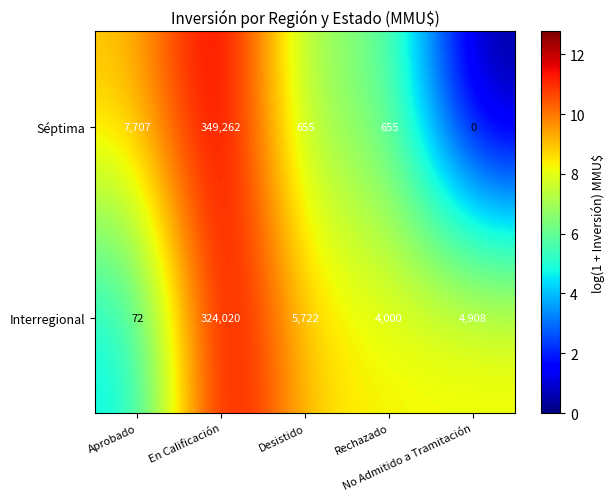

Rank the series at Desistido from highest to lowest value.

Interregional, Séptima